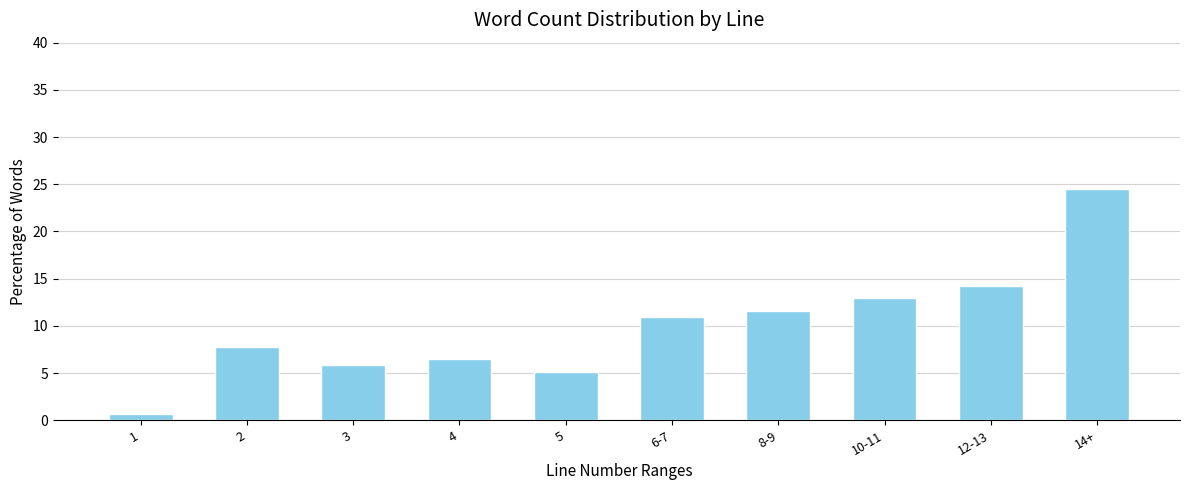

Reading left to right, list all the values displayed in this chart.

0.6	7.7	5.8	6.5	5.2	11.0	11.6	12.9	14.2	24.5